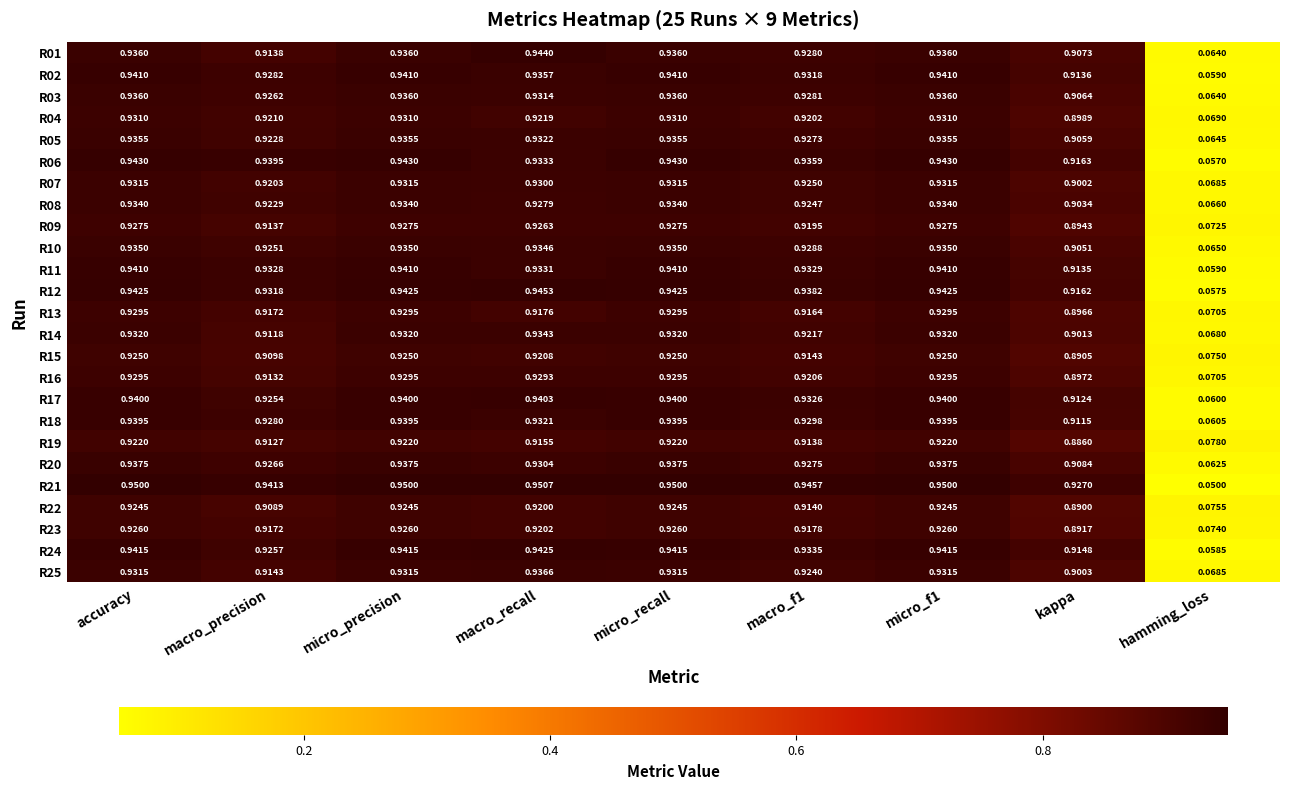

Which category has the highest value across all series?

macro_recall